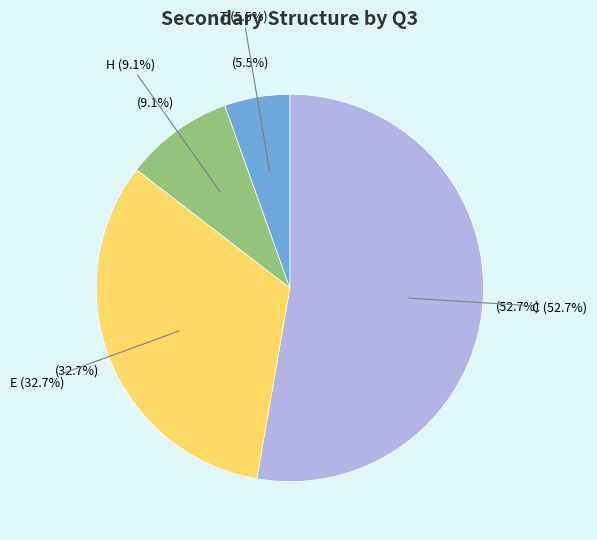

To the nearest percent, what percentage of the pie is H?

9%